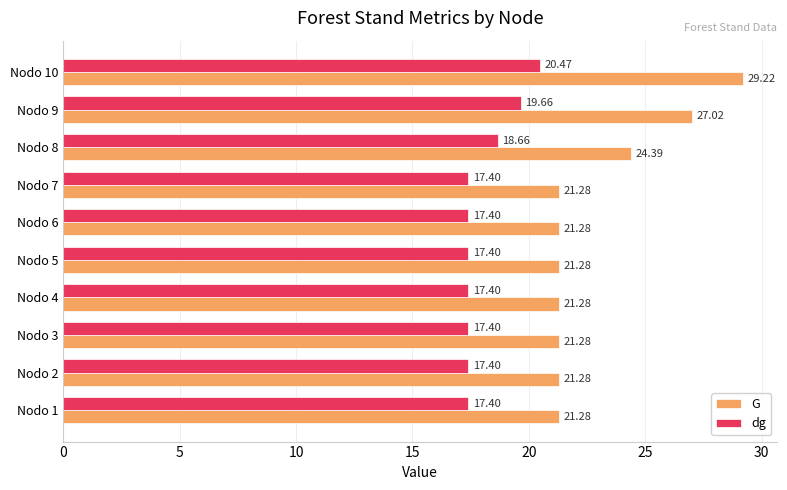

Which series has the largest total across all categories?

G